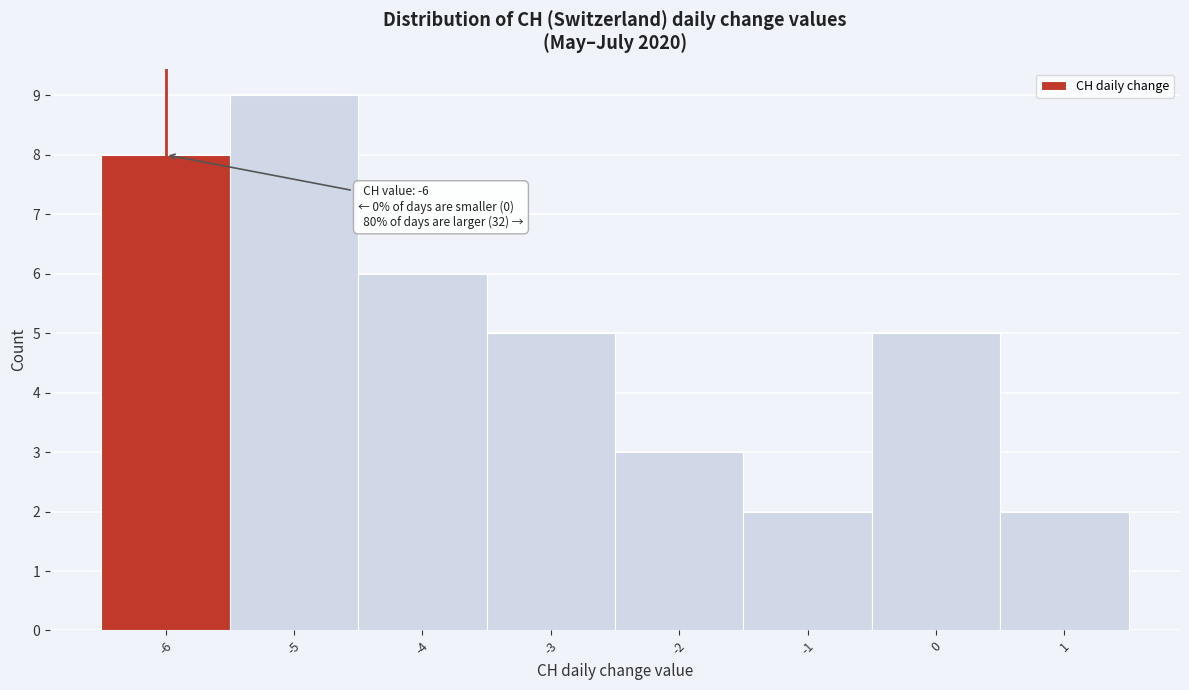

Over which range of the x-axis is the bar tallest?

-5.5 to -4.5